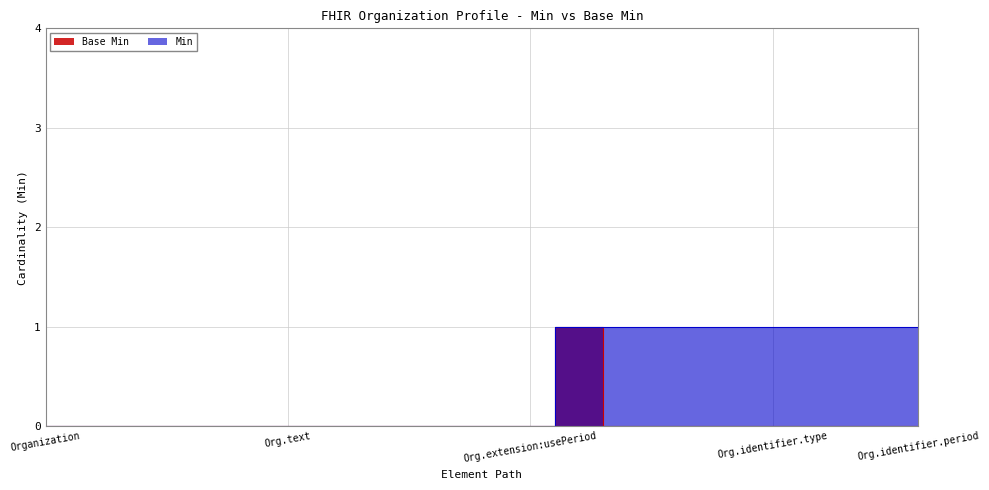

What is the difference between the maximum and minimum values in the Base Min series?

1